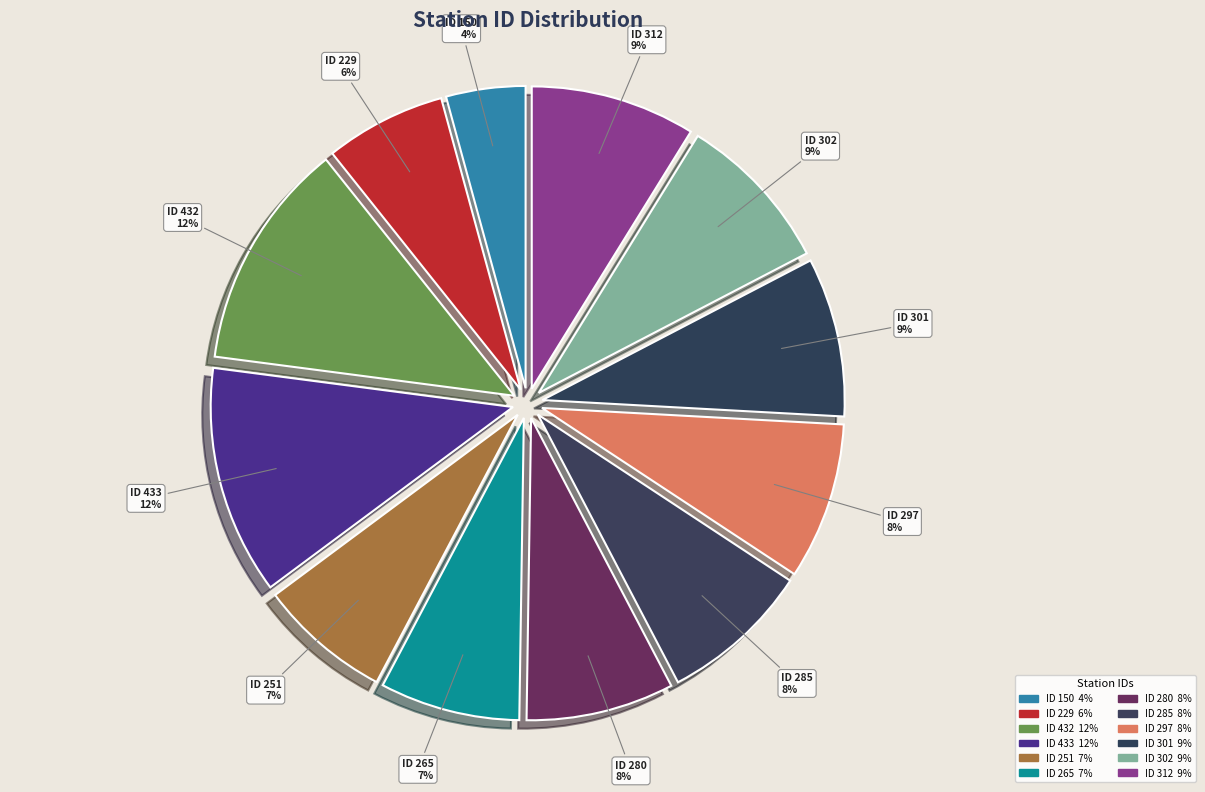

True or false: ID 433 accounts for 25% of the total.

False